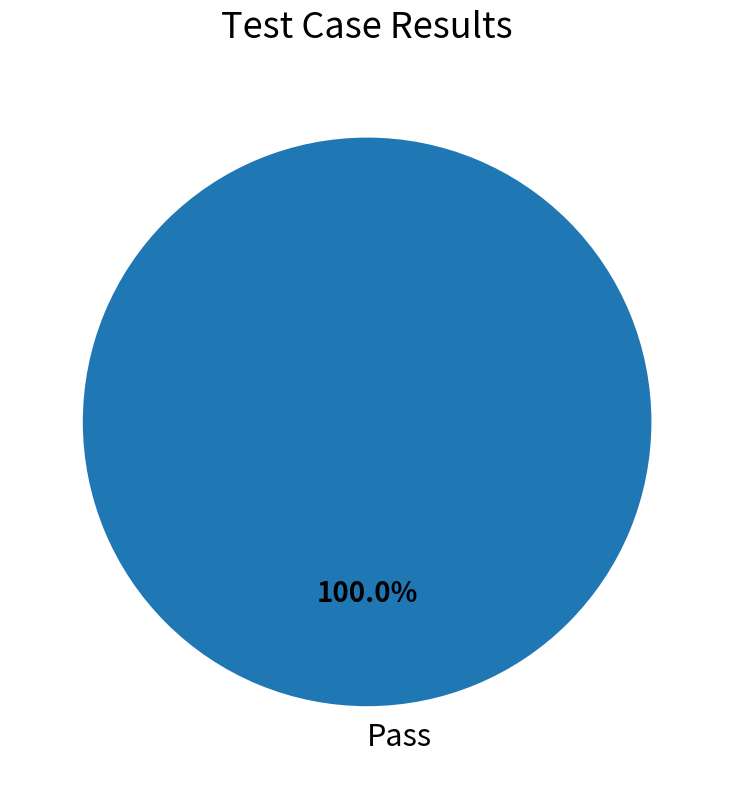

Count the number of slices in the pie.

1